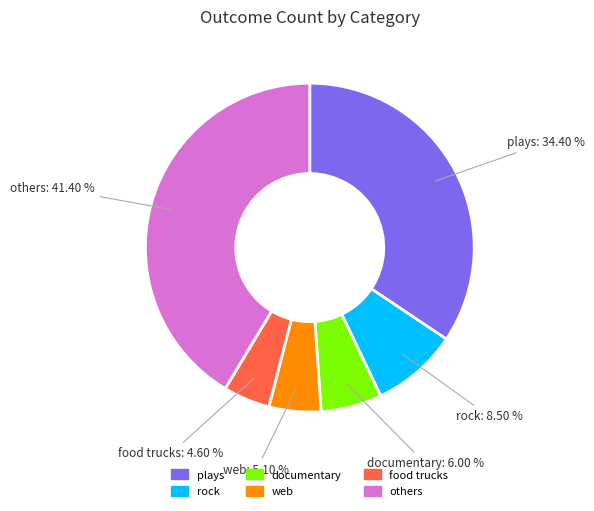

Is there any slice that represents more than half of the pie?

No